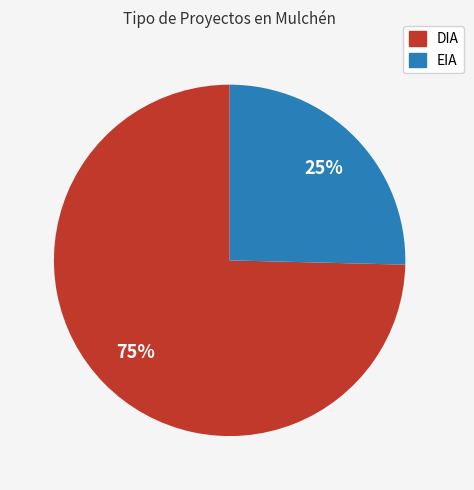

Between DIA and EIA, which is larger?

DIA